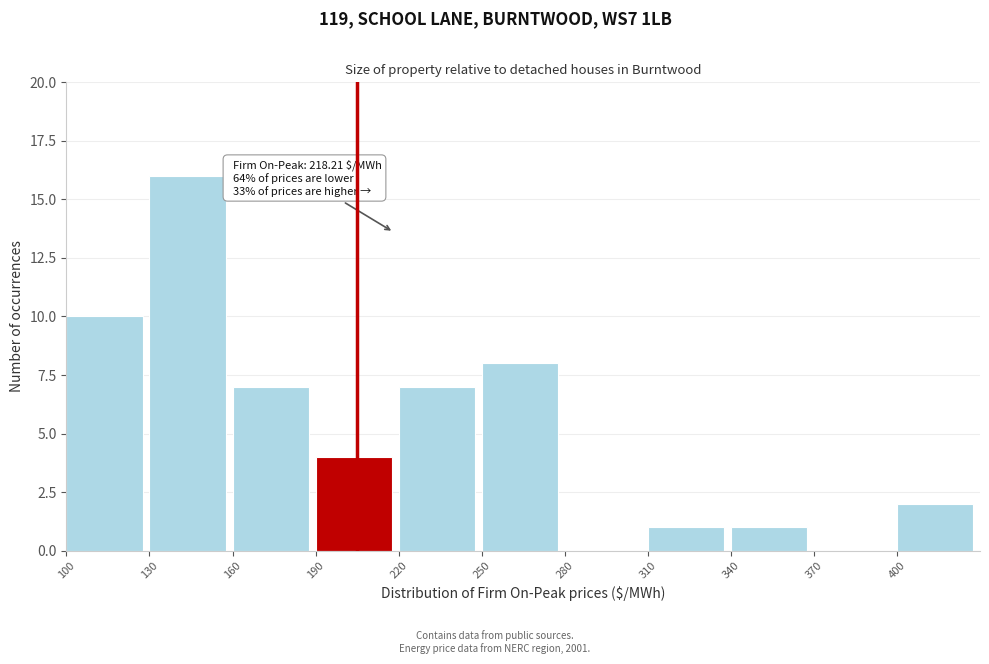

Which range on the x-axis has the tallest bar?

130 to 160